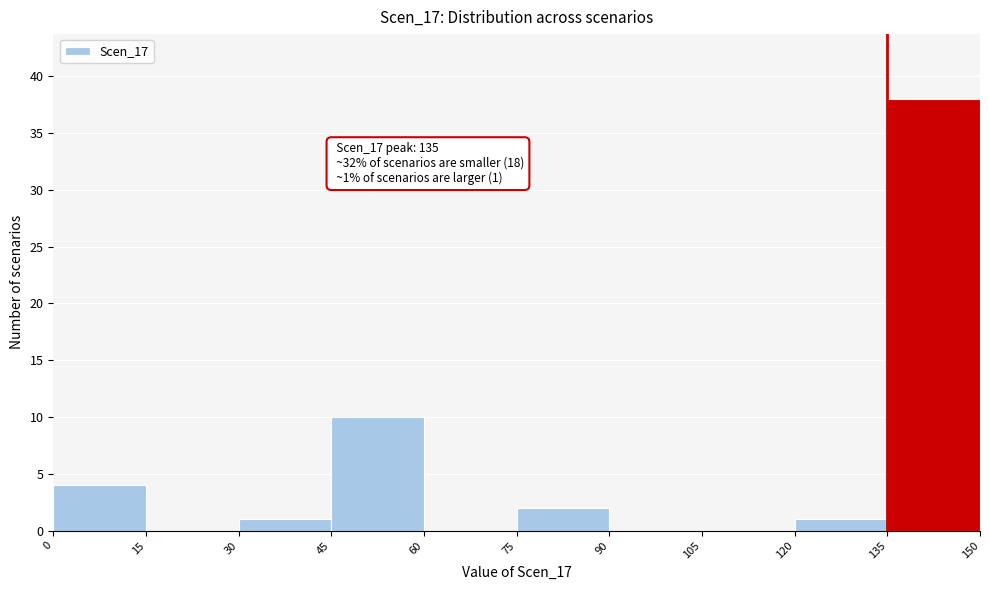

Over which range of the x-axis is the bar tallest?

135 to 150